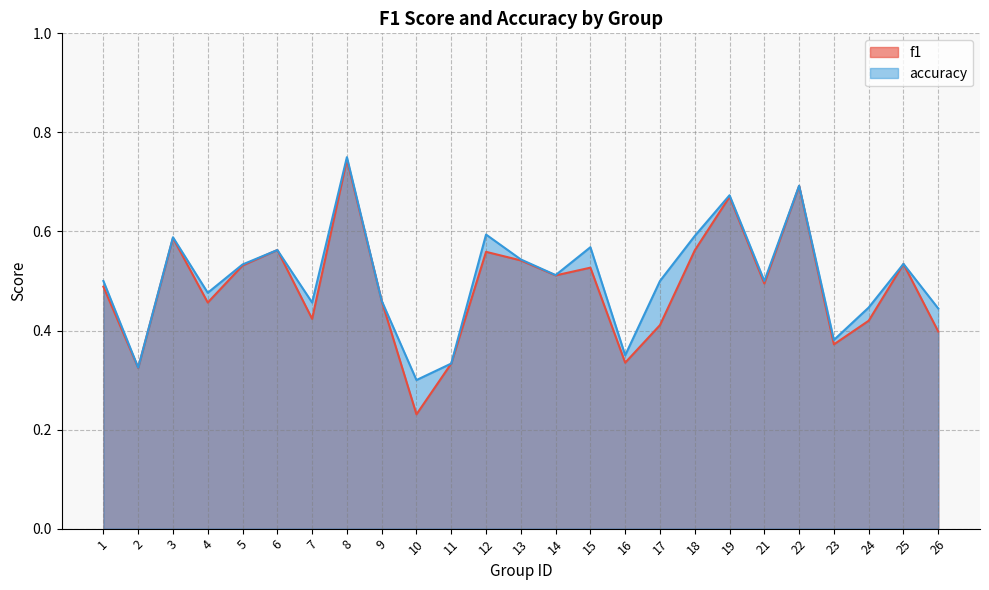

What are all the series names shown in the legend?

f1, accuracy